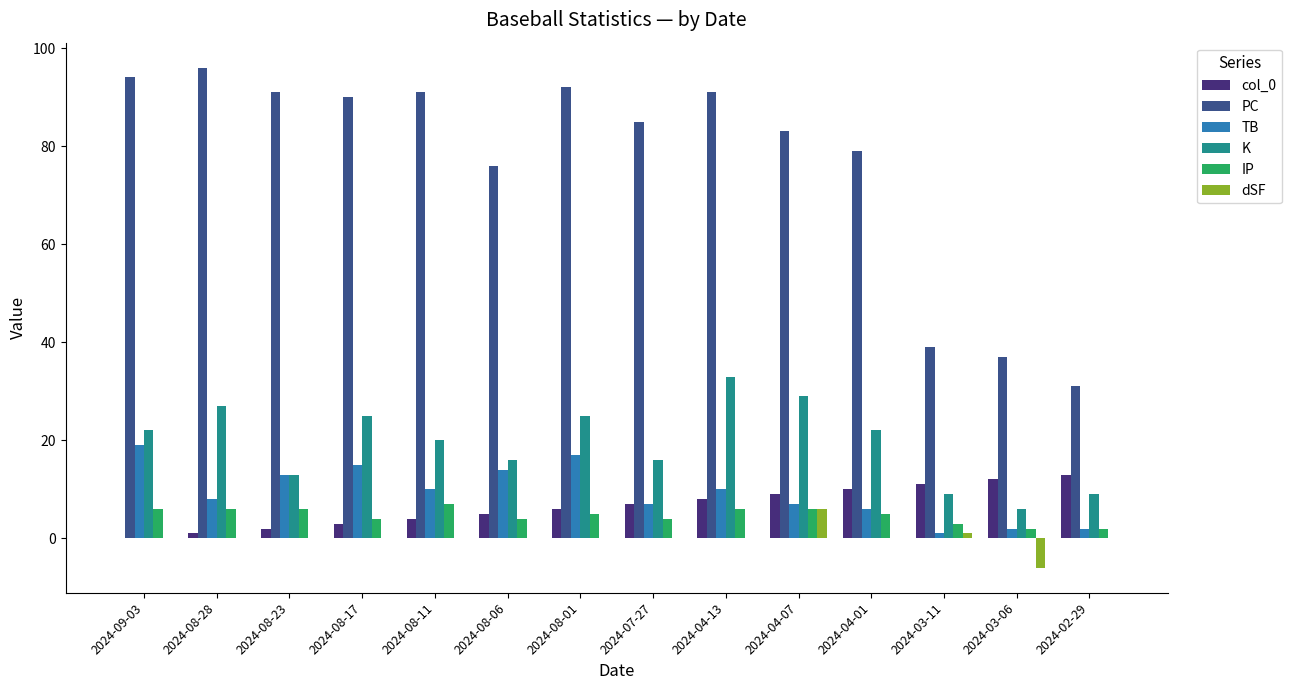

Which series changed the most between 2024-08-28 and 2024-03-11?

PC